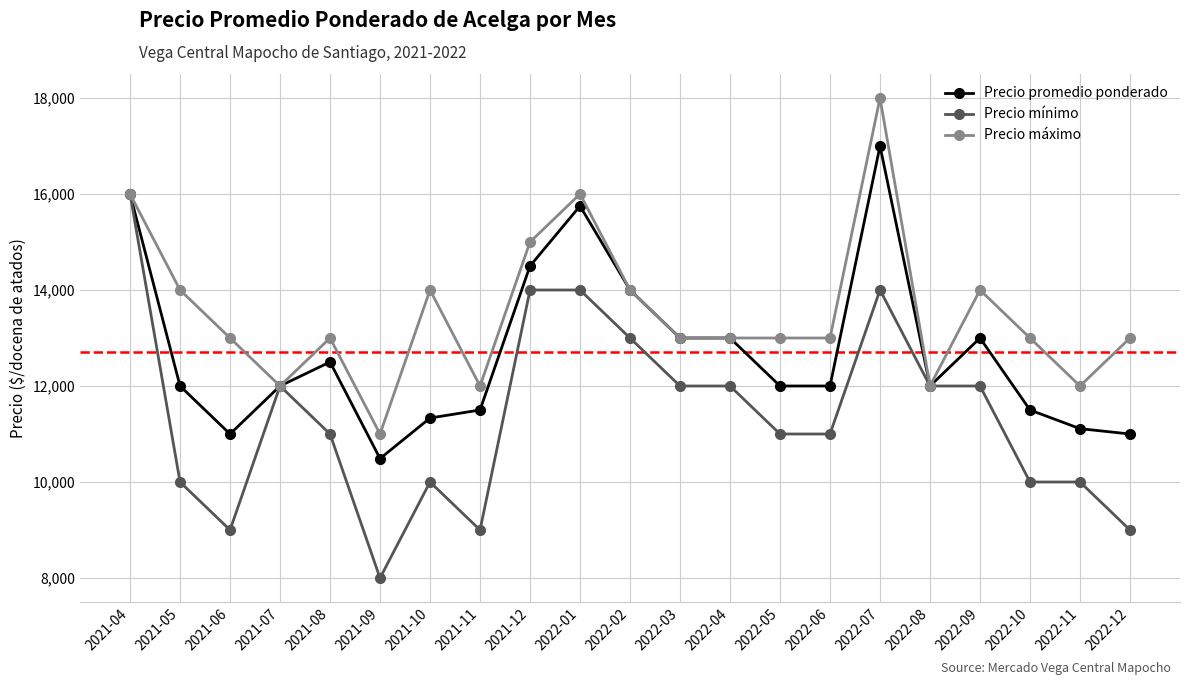

The Precio mínimo series shows 15901 at 2022-03. True or false?

False